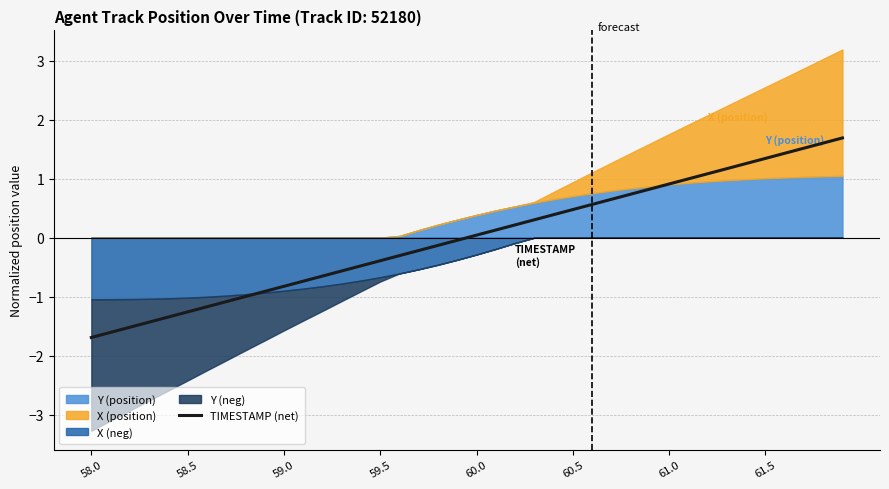

What is the difference between the maximum and second lowest values?

3.3